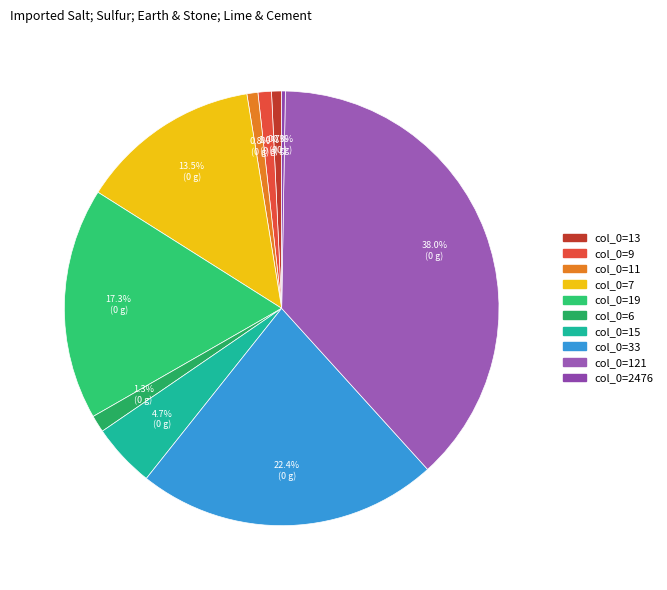

Count the number of slices in the pie.

10